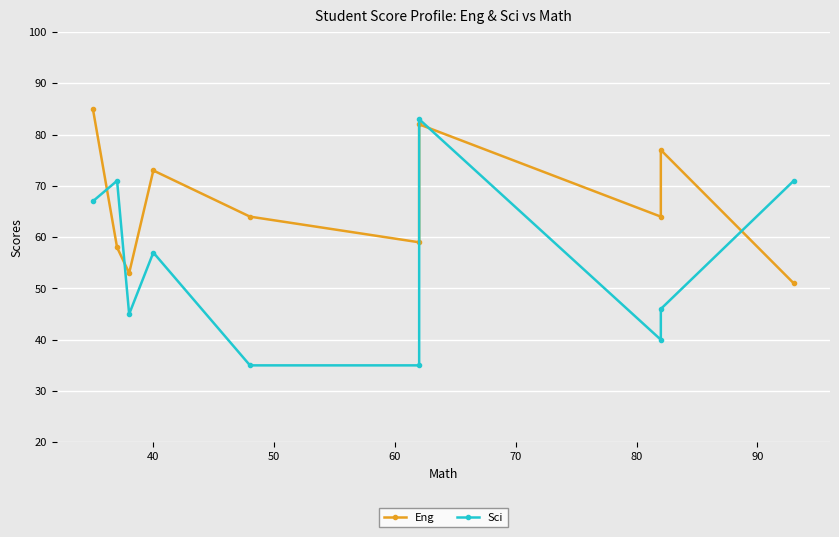

How many lines are shown in the chart?

2